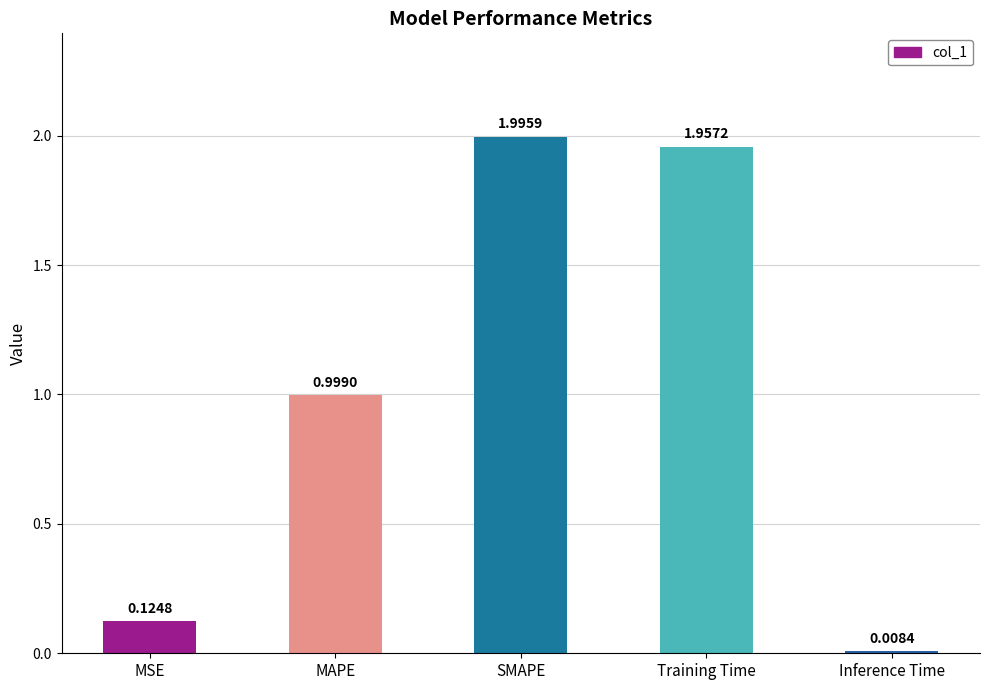

Which category has the lowest value across all series?

Inference Time